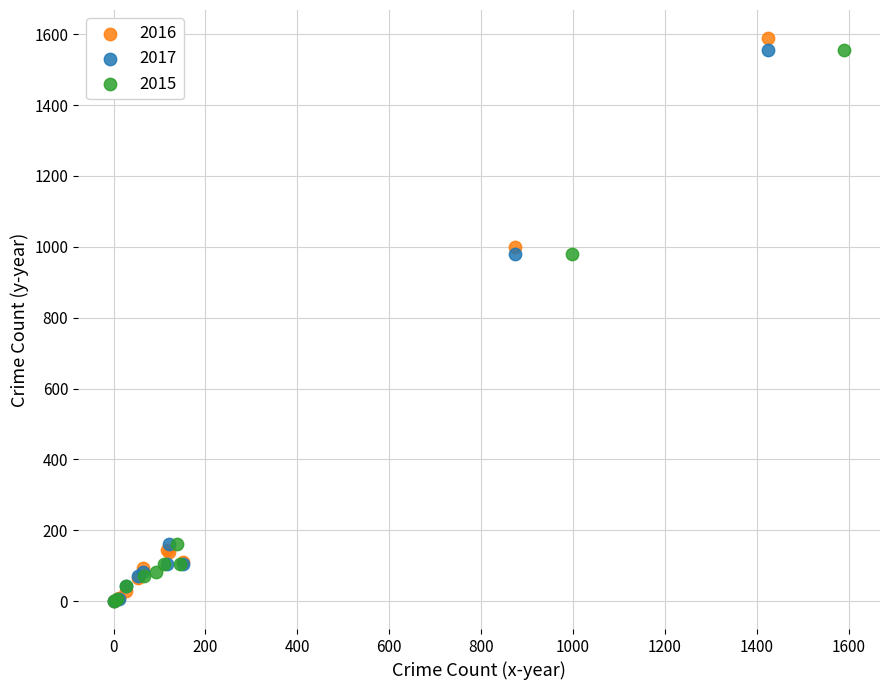

Which series has the widest spread of Y values?

2016